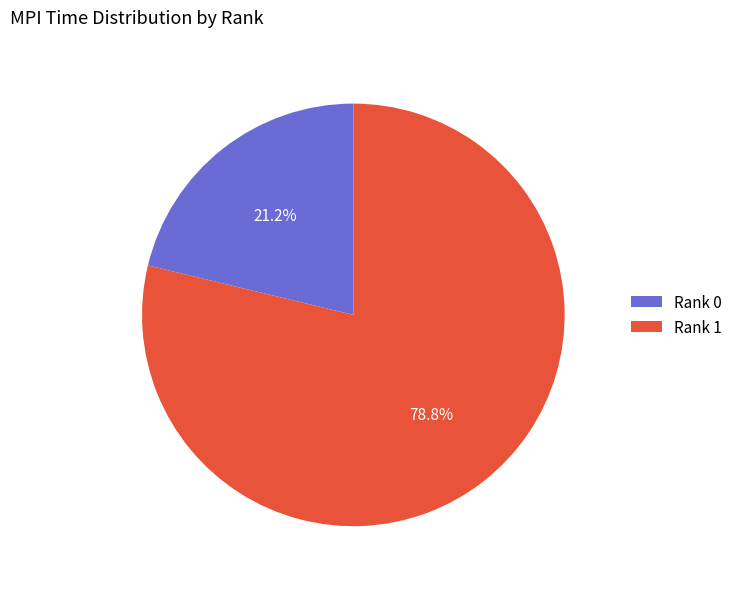

What is the total percentage of Rank 0 and Rank 1?

100.0%